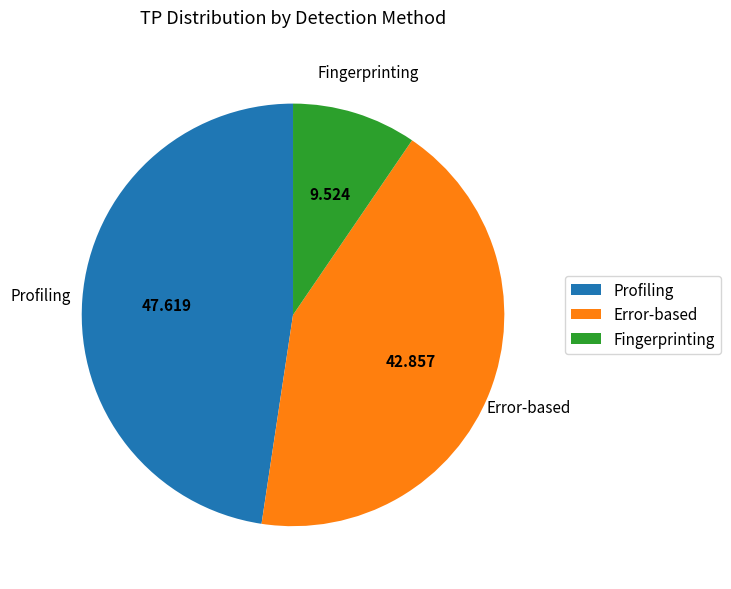

Between Error-based and Profiling, which is larger?

Profiling